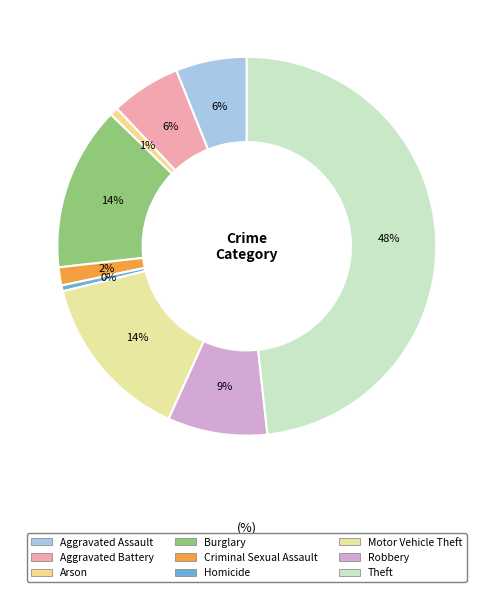

Combined, do Arson and Motor Vehicle Theft account for over 50%?

No